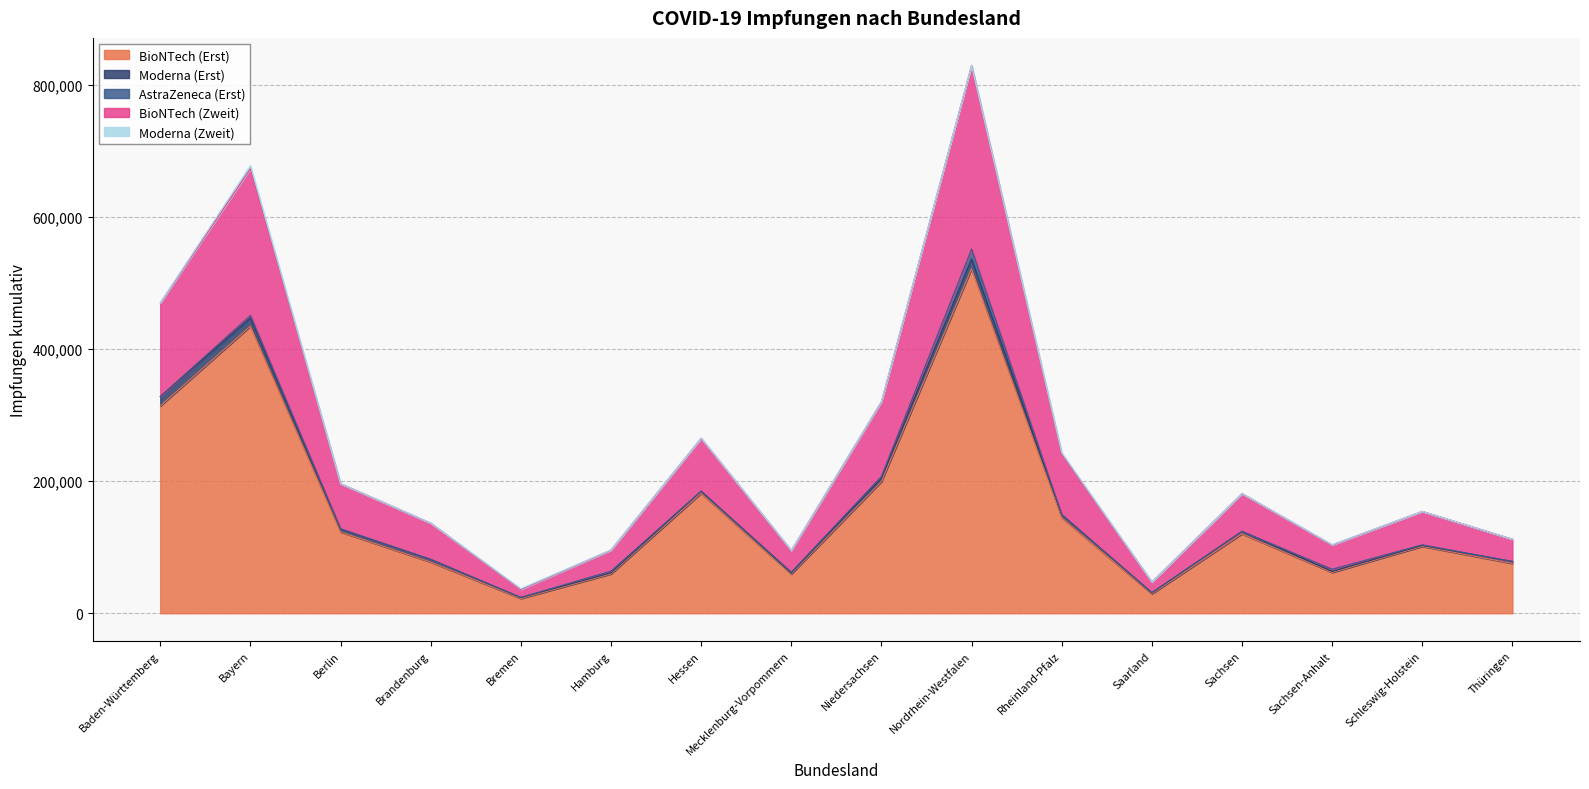

Between Rheinland-Pfalz and Bayern, which is larger?

Bayern